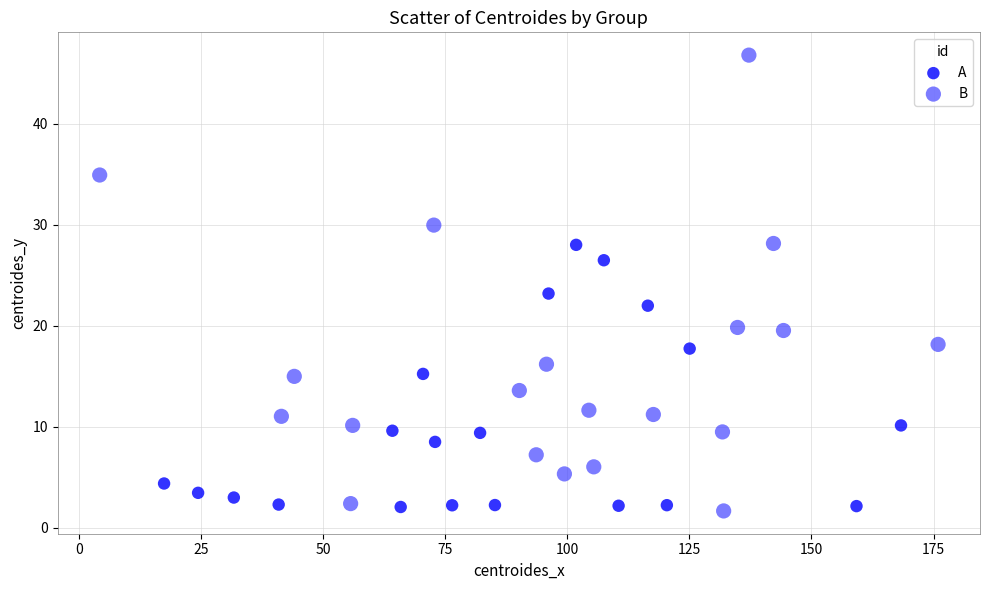

What are all the series names shown in the legend?

A, B